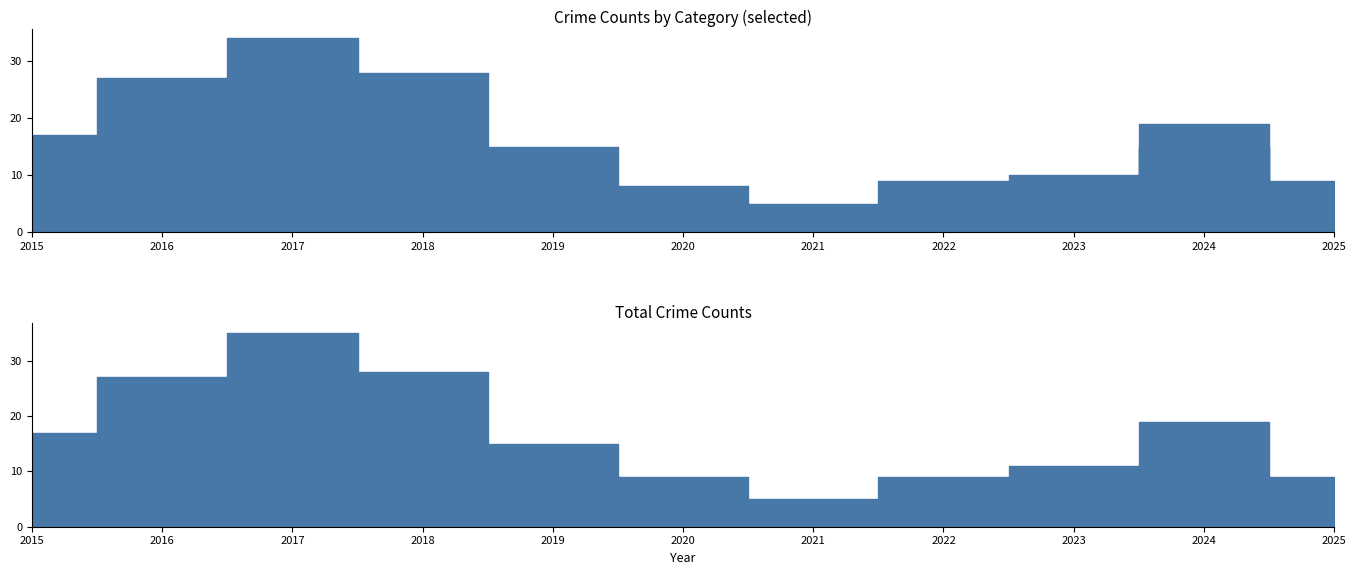

Which series has the largest range (max minus min)?

Total